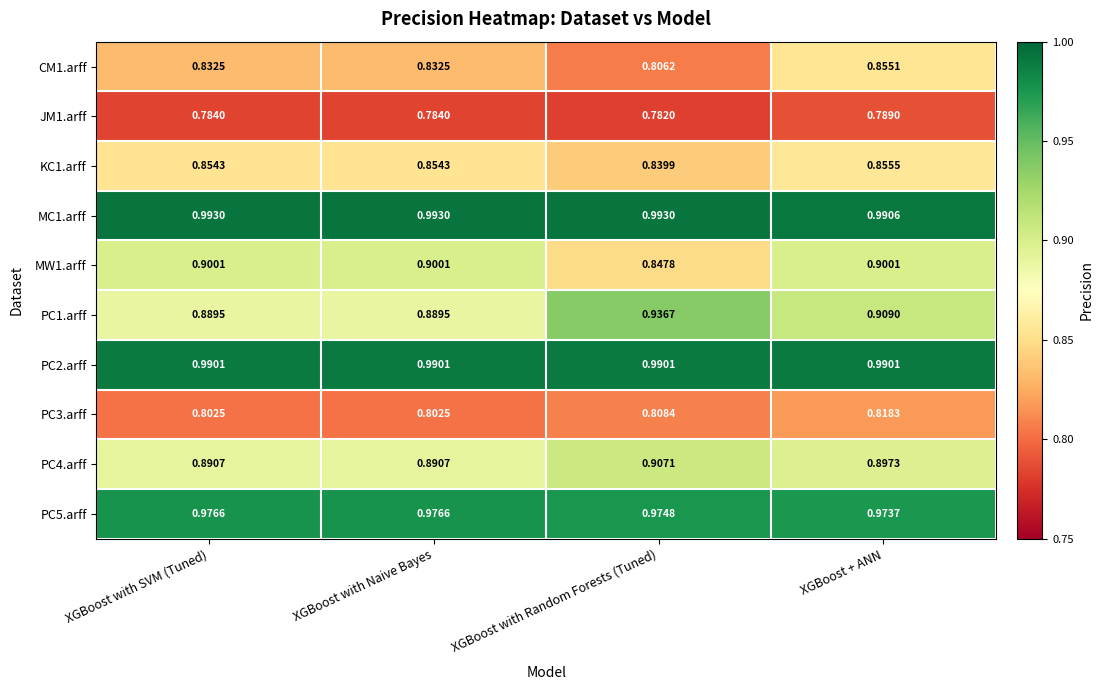

At which category does the chart reach its minimum across all series?

XGBoost with Random Forests (Tuned)